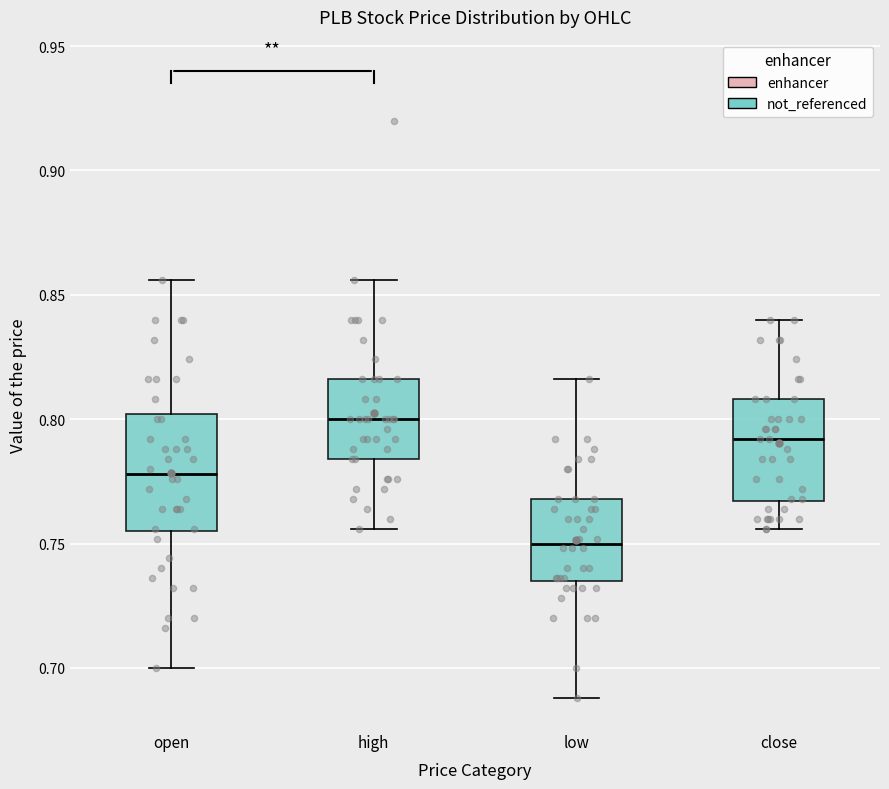

Reading left to right, transcribe this box plot: for each box, give where its median line is, the range the box spans, and where its two whiskers end, as read against the y-axis. The values are not printed on the chart, so give them approximately, as read against the axis.

open: median 0.780, box 0.755 to 0.800, whiskers 0.700 to 0.855
high: median 0.800, box 0.785 to 0.815, whiskers 0.755 to 0.855
low: median 0.750, box 0.735 to 0.770, whiskers 0.690 to 0.815
close: median 0.790, box 0.765 to 0.810, whiskers 0.755 to 0.840